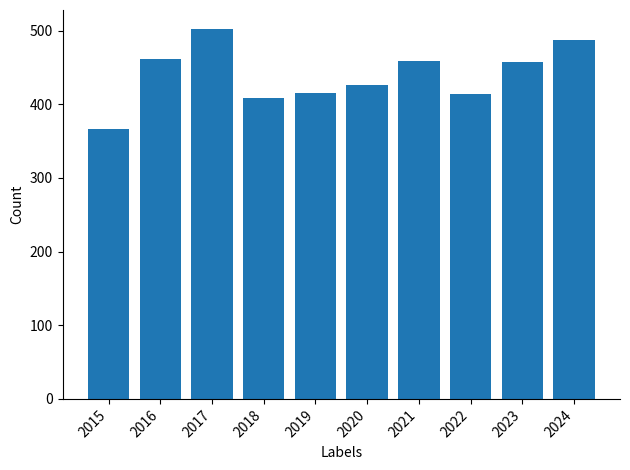

What is the value of the 10th bar from the left?

488